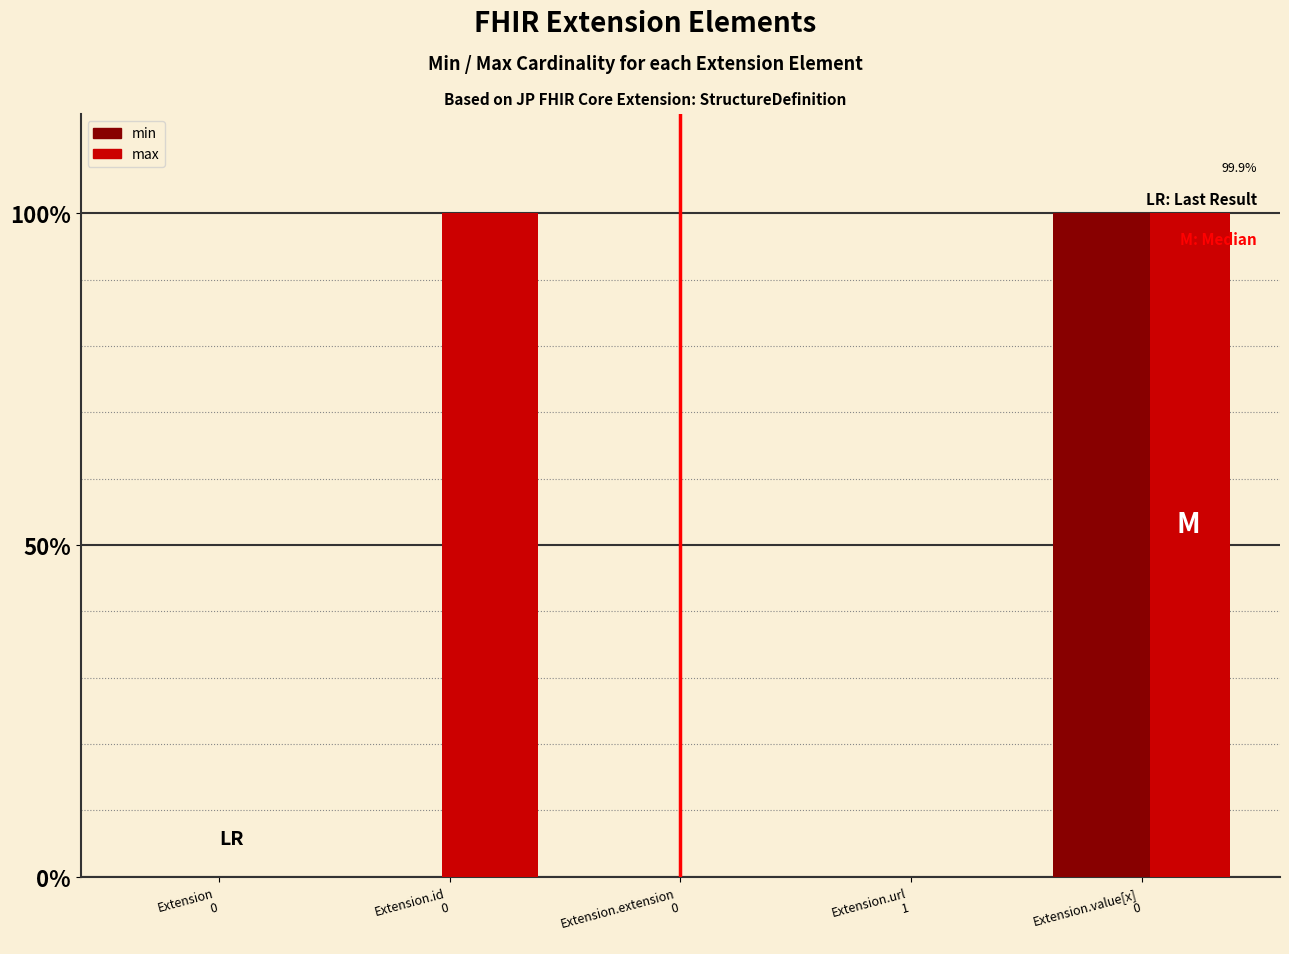

Count the number of categories in the chart.

5